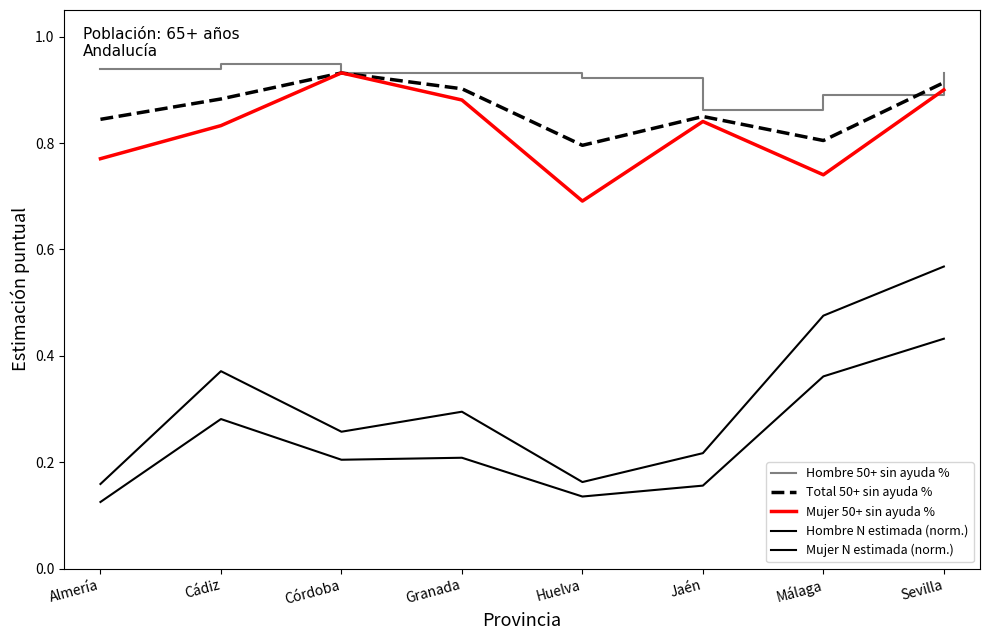

What is the sum of all Total 50+ sin ayuda % values?

6.9